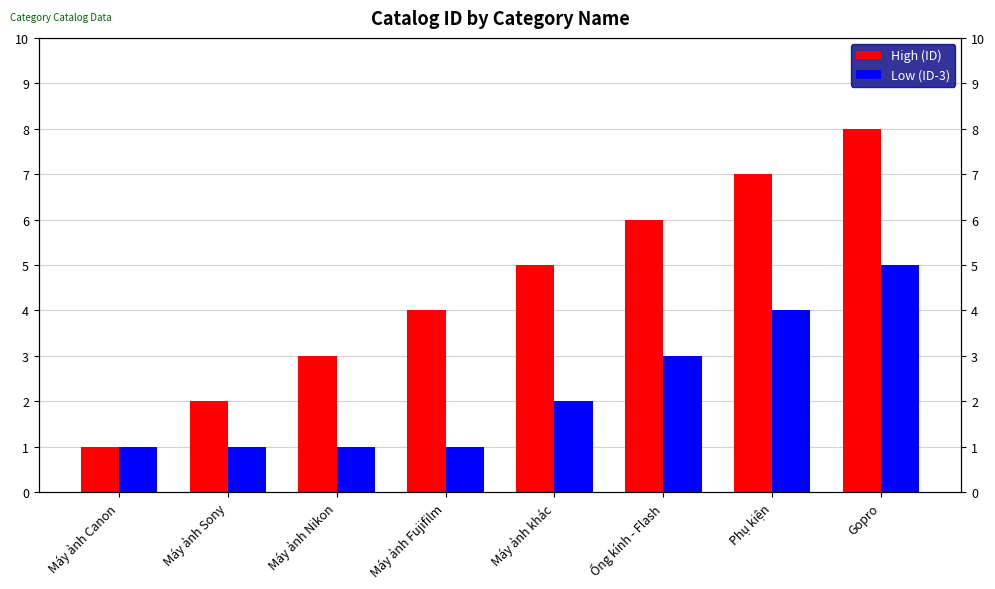

Reading left to right, transcribe all the data shown in this chart.

High (ID): Máy ảnh Canon=1	Máy ảnh Sony=2	Máy ảnh Nikon=3	Máy ảnh Fujifilm=4	Máy ảnh khác=5	Ống kính - Flash=6	Phụ kiện=7	Gopro=8
Low (ID-3): Máy ảnh Canon=1	Máy ảnh Sony=1	Máy ảnh Nikon=1	Máy ảnh Fujifilm=1	Máy ảnh khác=2	Ống kính - Flash=3	Phụ kiện=4	Gopro=5